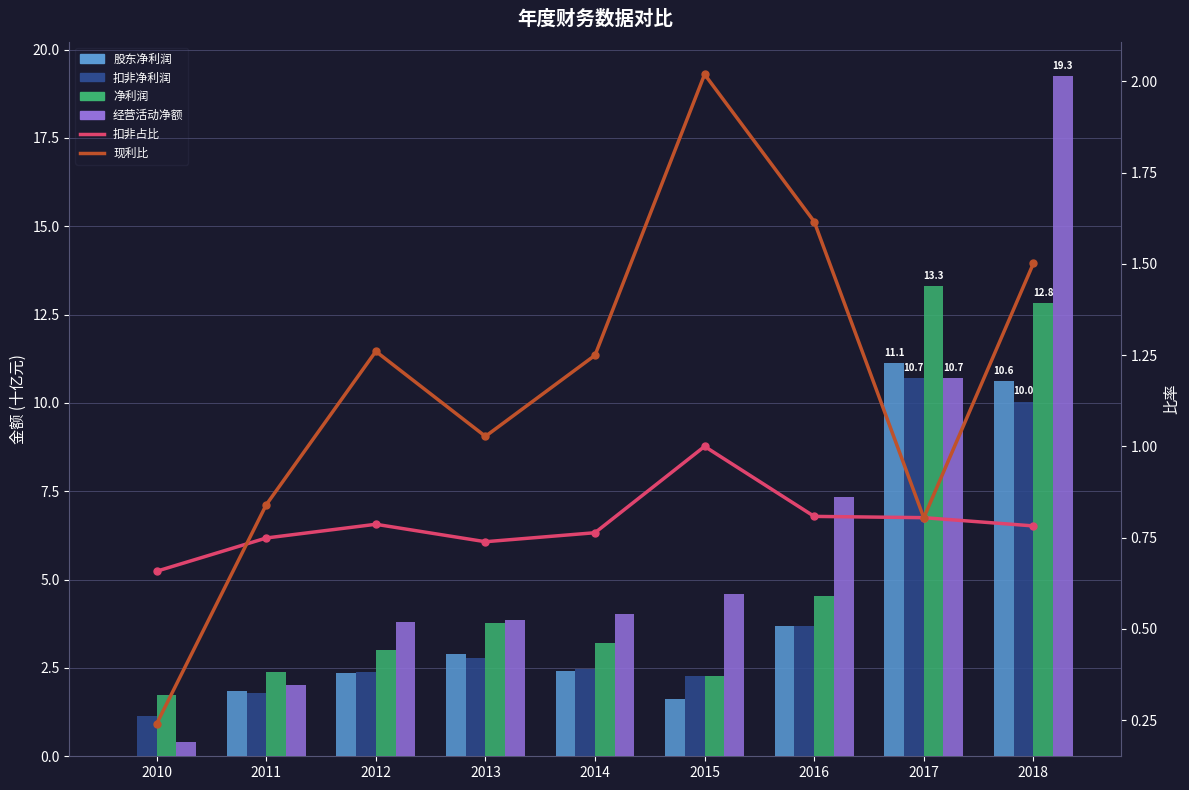

What is the average value of the 扣非占比 series?

0.8